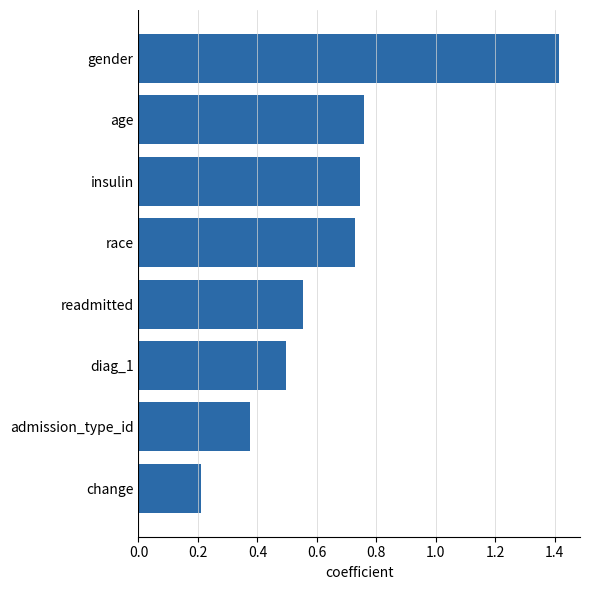

At which category does the chart reach its minimum across all series?

change